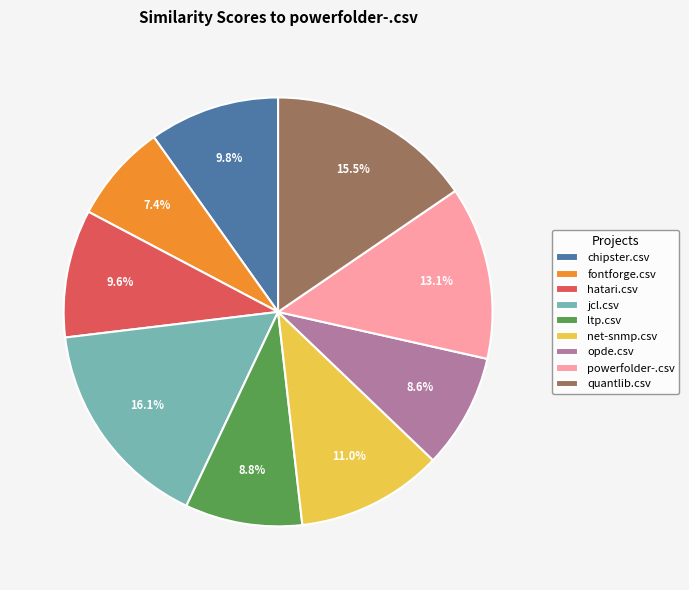

Is it true that powerfolder-.csv is 18% of the pie?

False